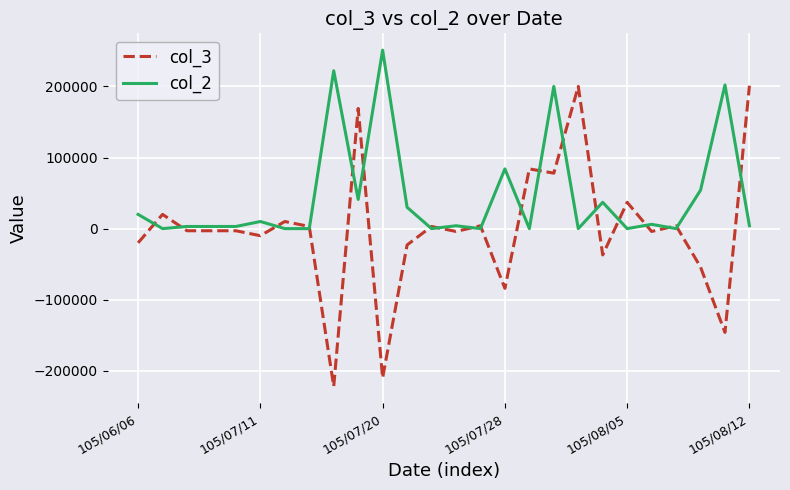

Which series has the largest total across all categories?

col_2